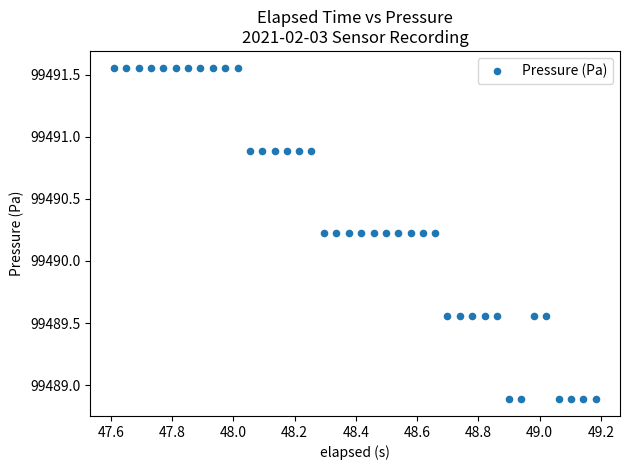

What is the range of Y values (max minus min)?

2.7